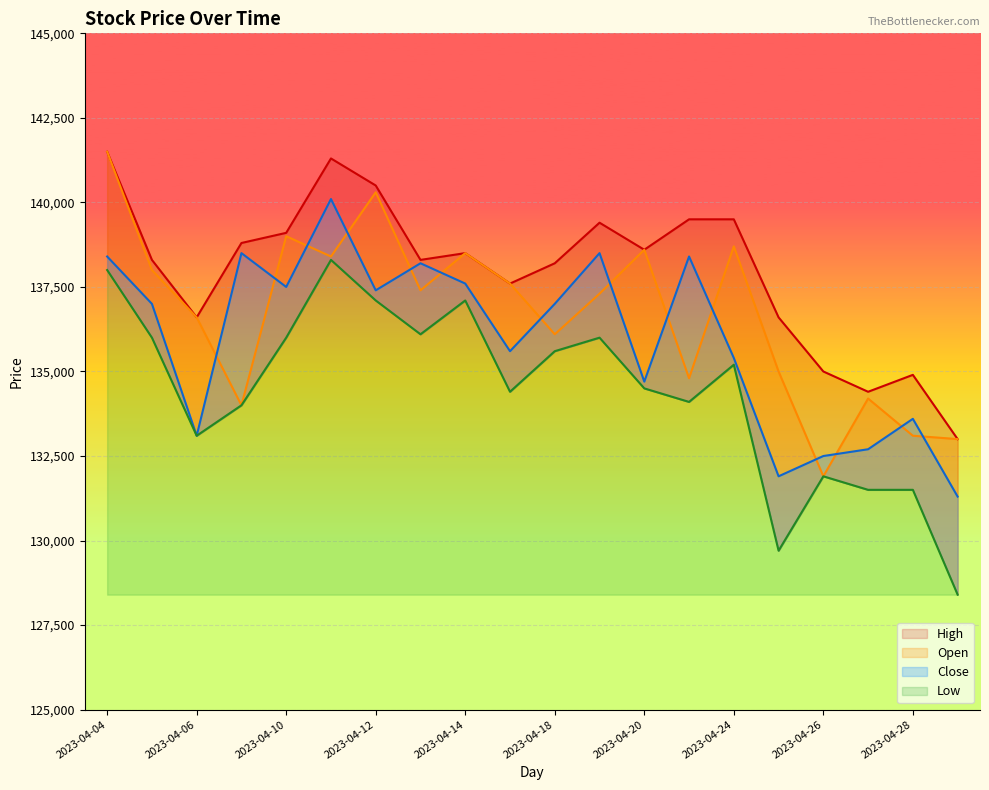

How many lines are shown in the chart?

4